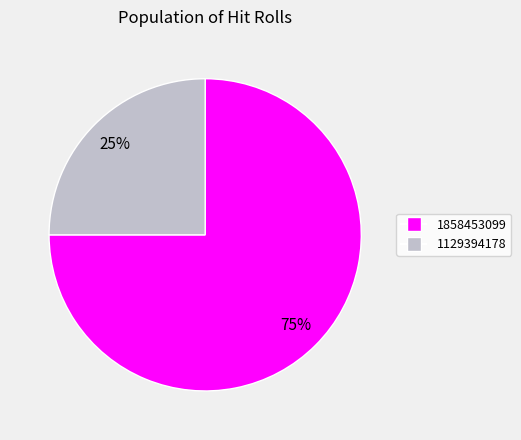

Does any single category account for the majority?

Yes